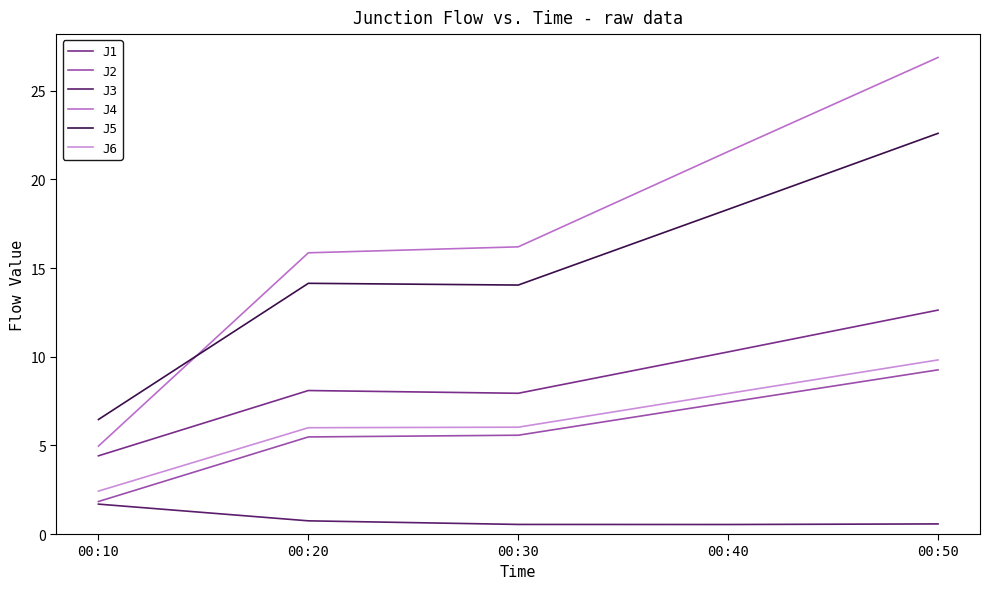

How many lines are shown in the chart?

6